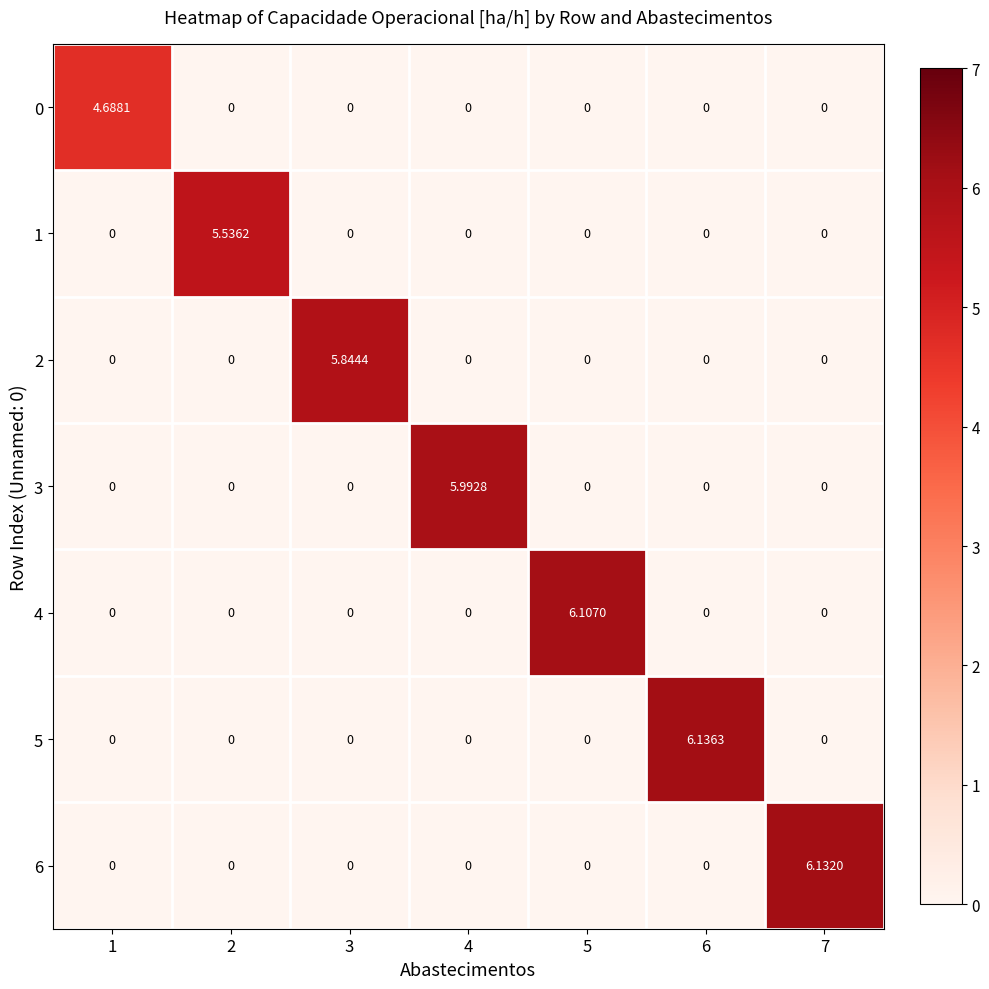

At how many categories does at least one series exceed 1?

7